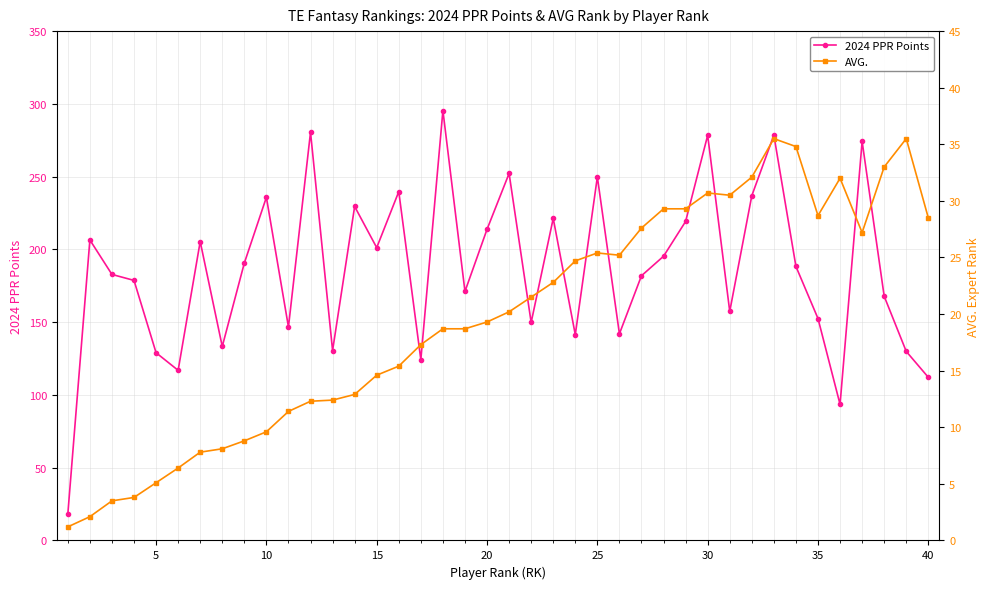

Is it true that 2024 PPR Points equals 213.8 at 20?

True